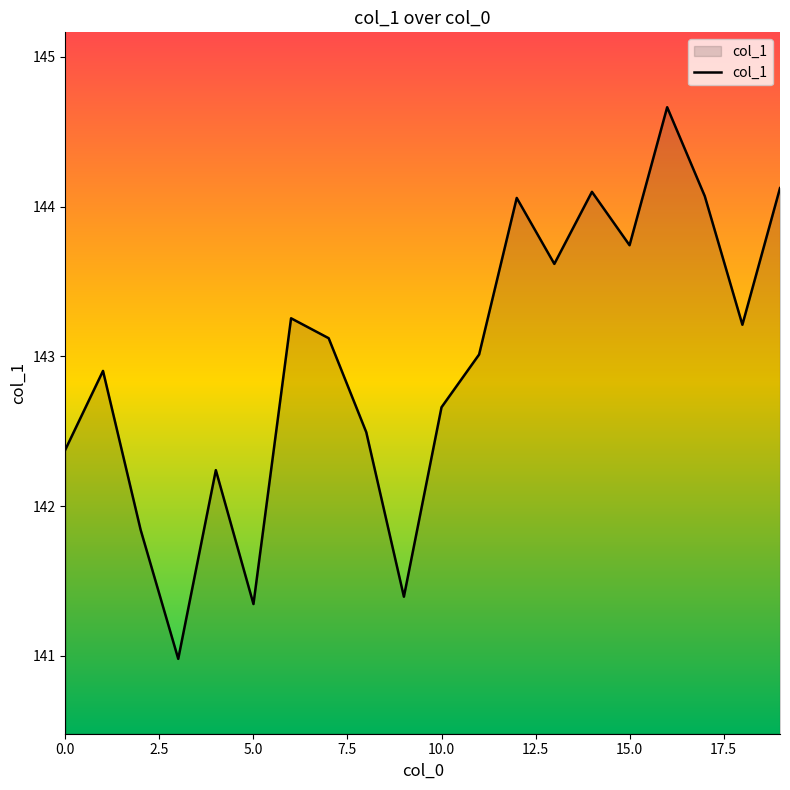

How many categories are shown in the chart?

20